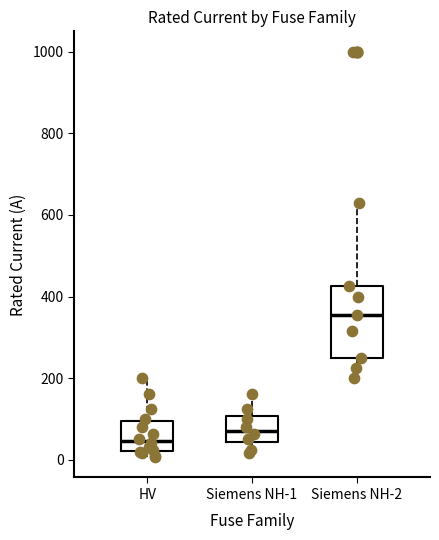

Reading left to right, read every box against the y-axis: the position of its median line, the range the box covers, and the ends of its whiskers. The values are not printed on the chart, so give them approximately, as read against the axis.

HV: median 40, box 20 to 100, whiskers 0 to 200
Siemens NH-1: median 80, box 40 to 100, whiskers 20 to 160
Siemens NH-2: median 360, box 260 to 420, whiskers 200 to 640